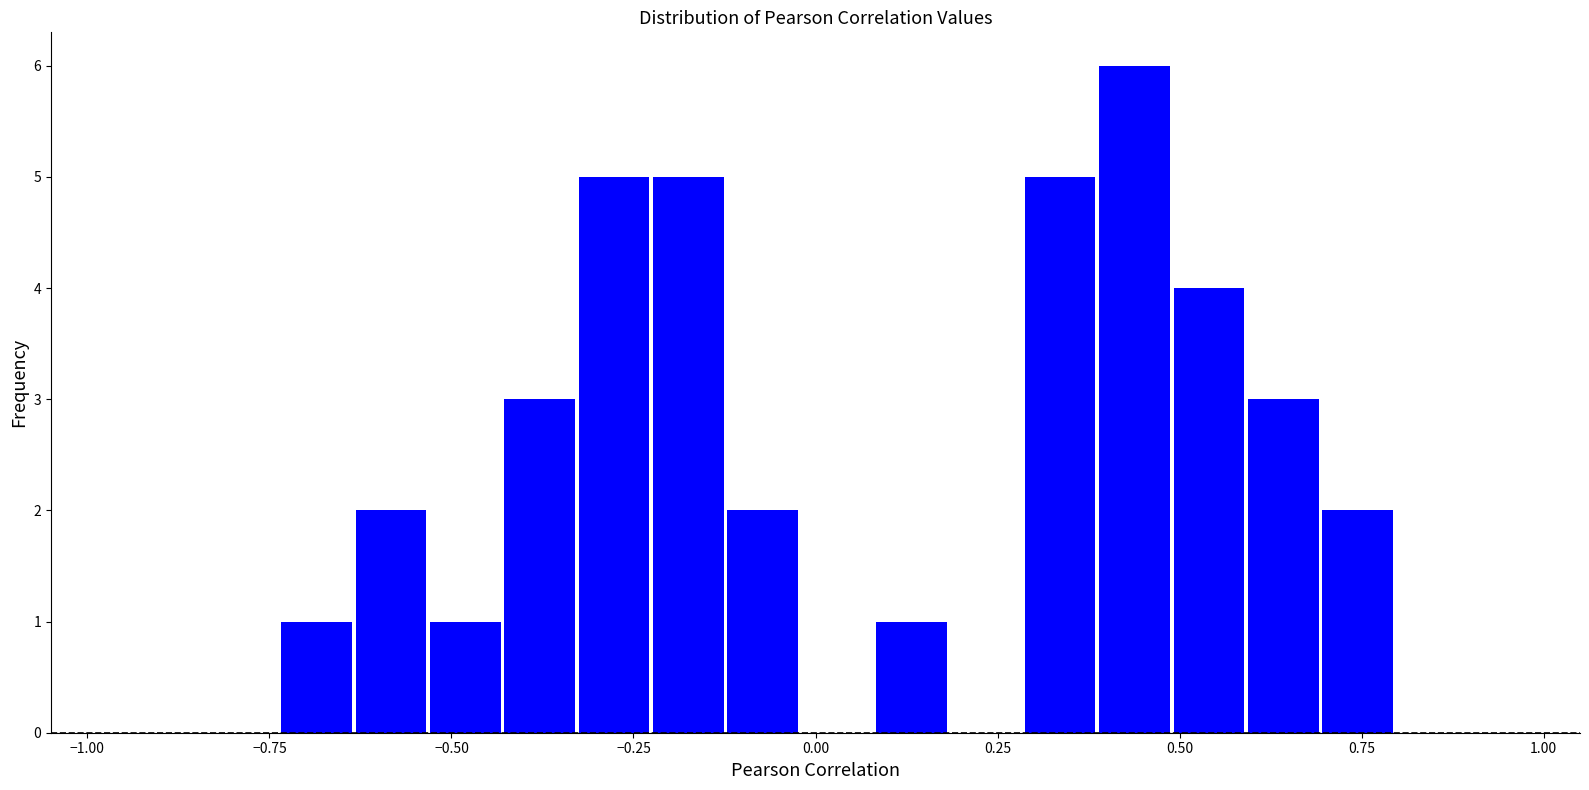

Read against the x-axis, roughly where is the centre of the tallest bar?

0.45